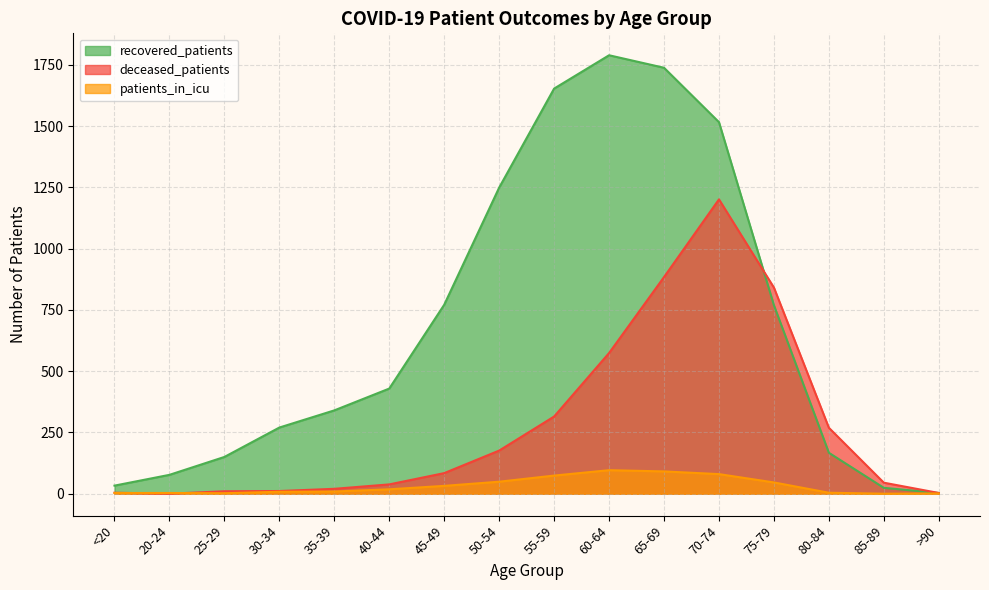

At which category is the sum across all series the highest?

70-74